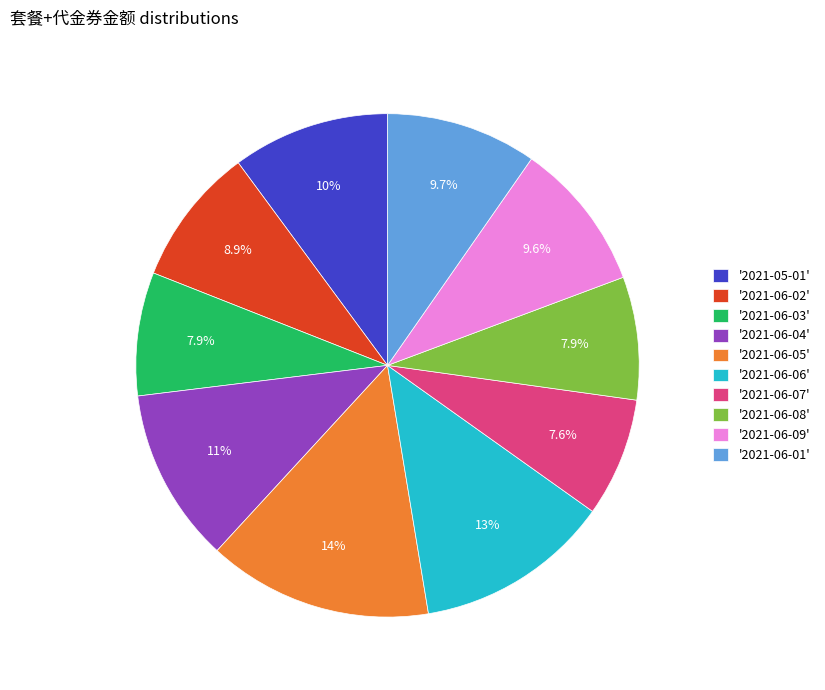

Combined, do '2021-05-01' and '2021-06-03' account for over 50%?

No